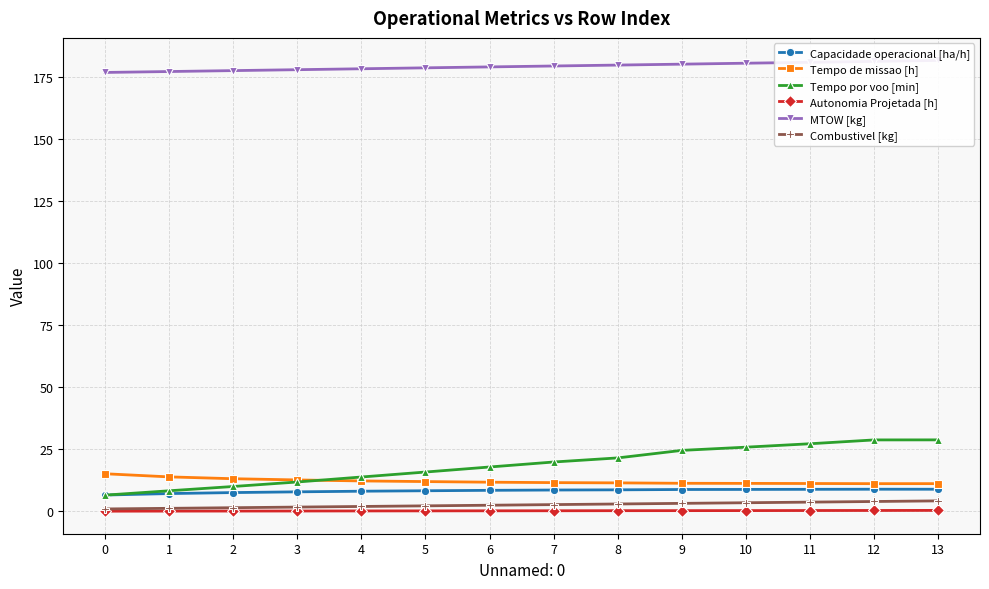

Which series changed the most between 7 and 9?

Tempo por voo [min]